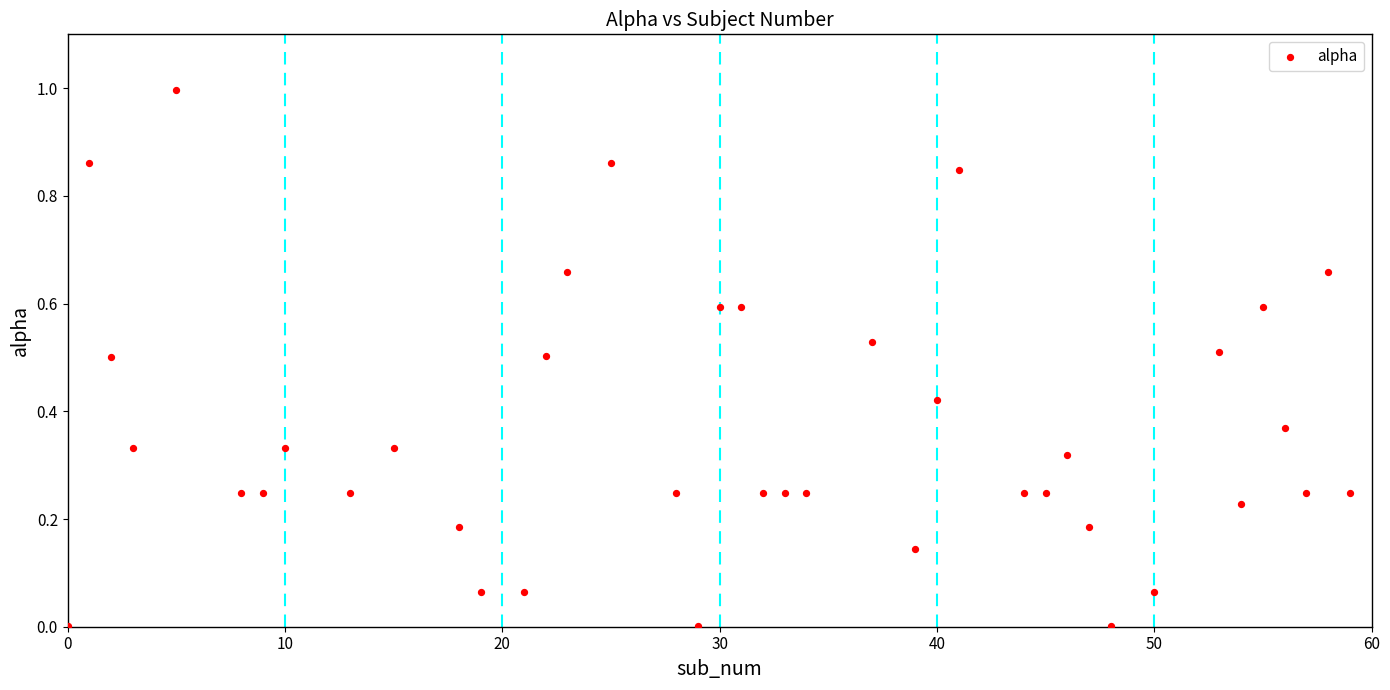

What is the range of X values (max minus min)?

59.0